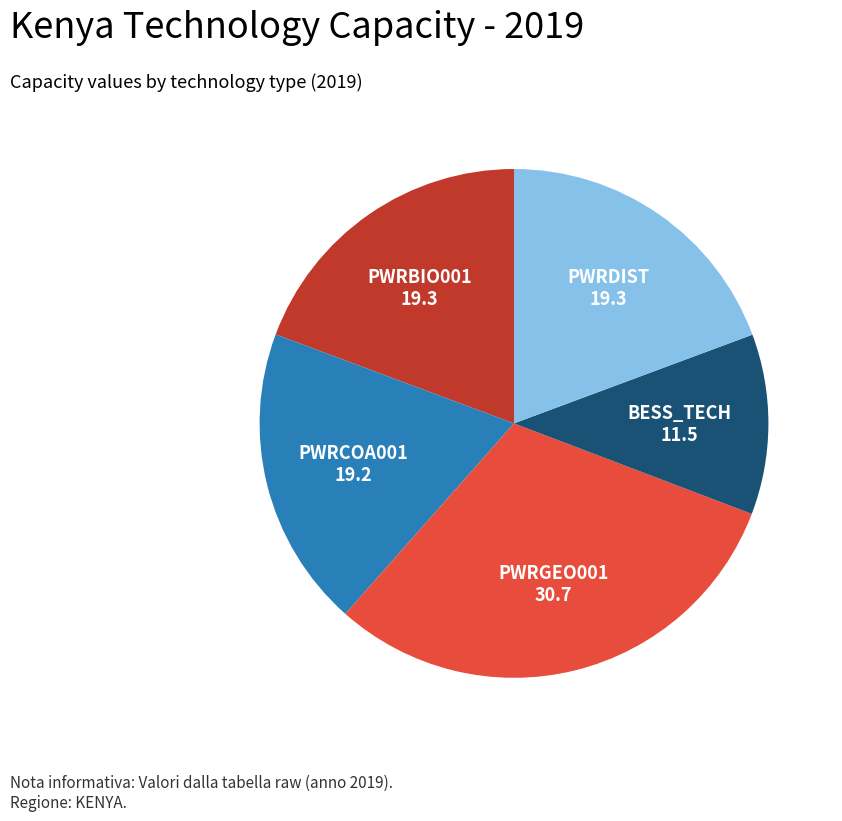

Is there a majority slice in this chart?

No